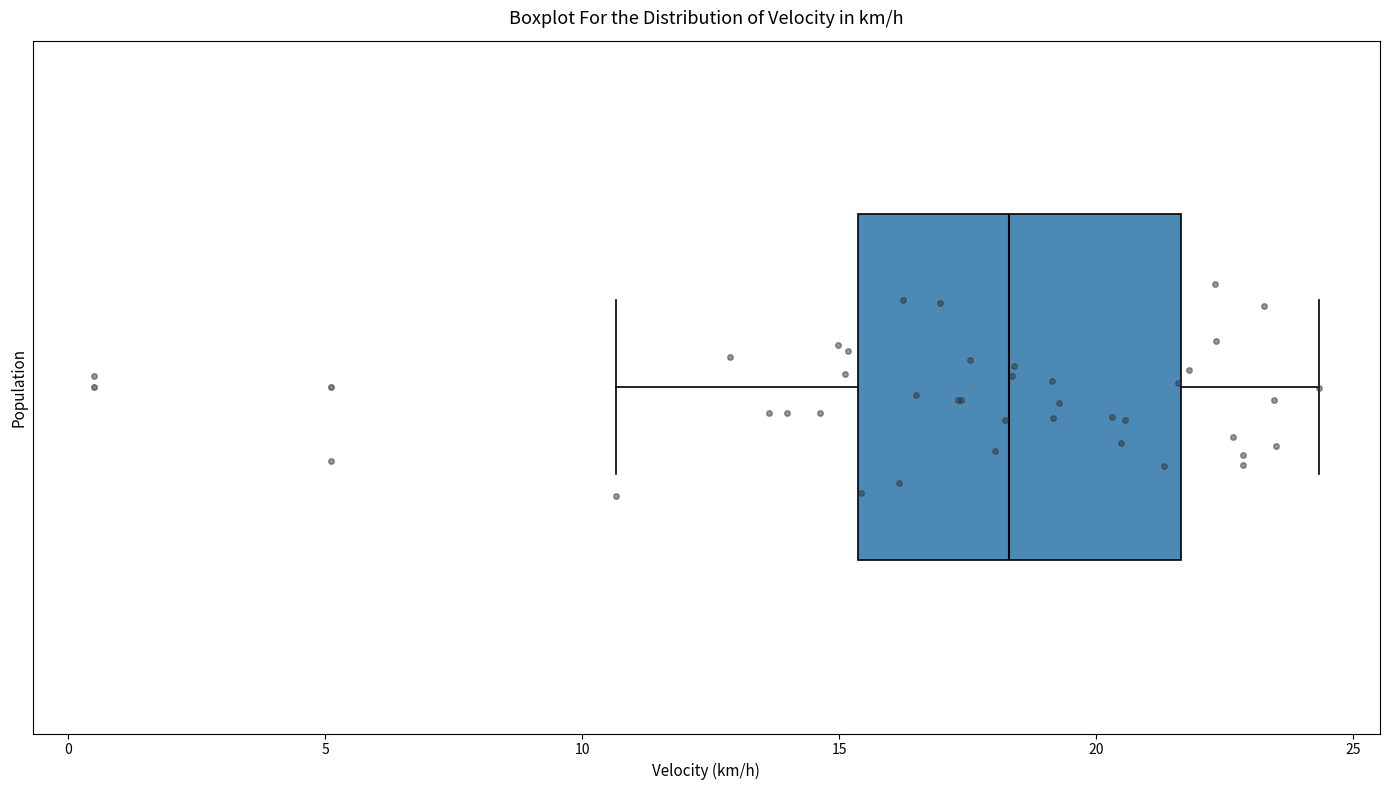

Read this box plot against the x-axis: the position of the median line, the range covered by the box, and the ends of both whiskers. The values are not printed on the chart, so give them approximately, as read against the axis.

median 18.5, box 15.5 to 21.5, whiskers 10.5 to 24.5